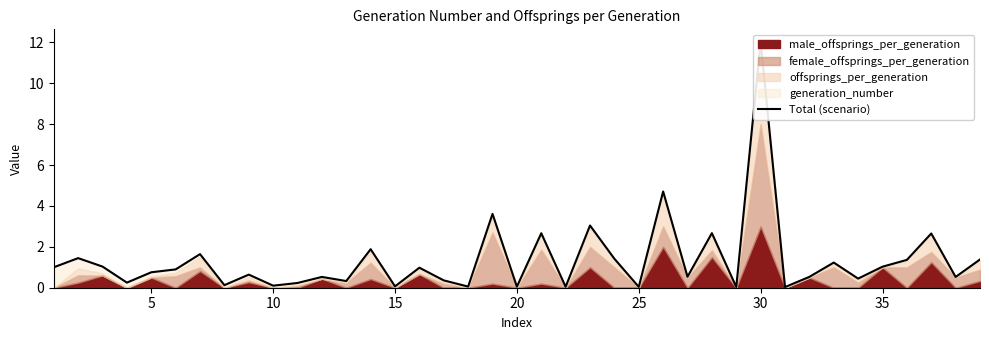

The value at 0 is 0.3. True or false?

False